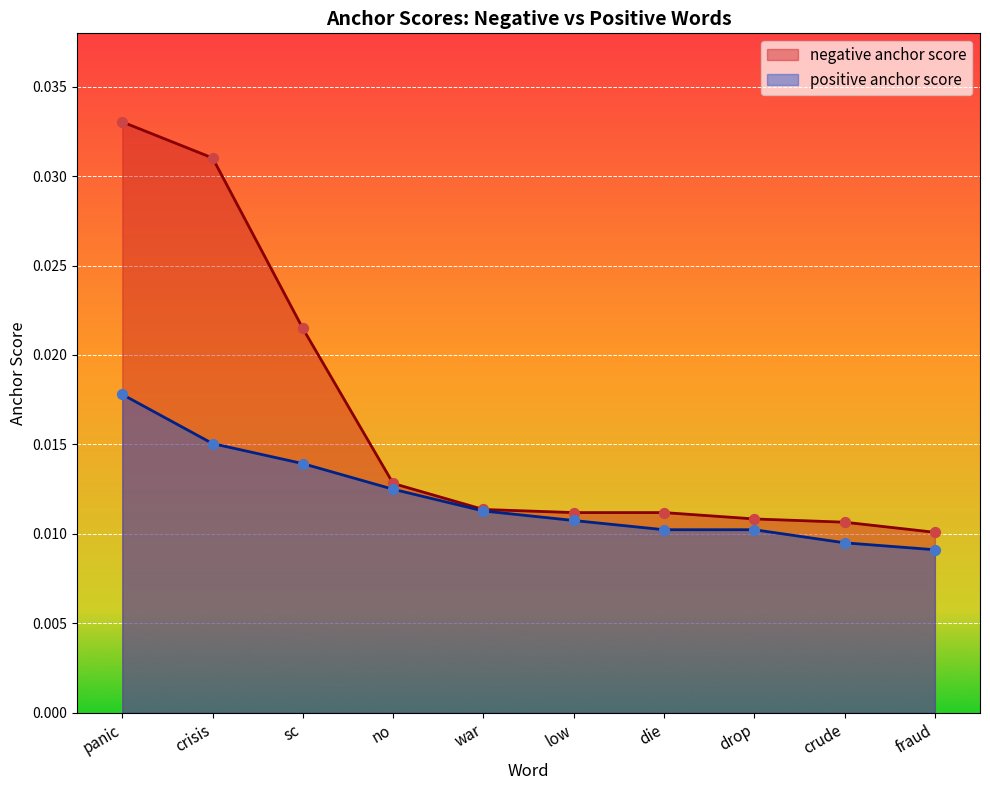

What is the total value across all series at panic?

0.1